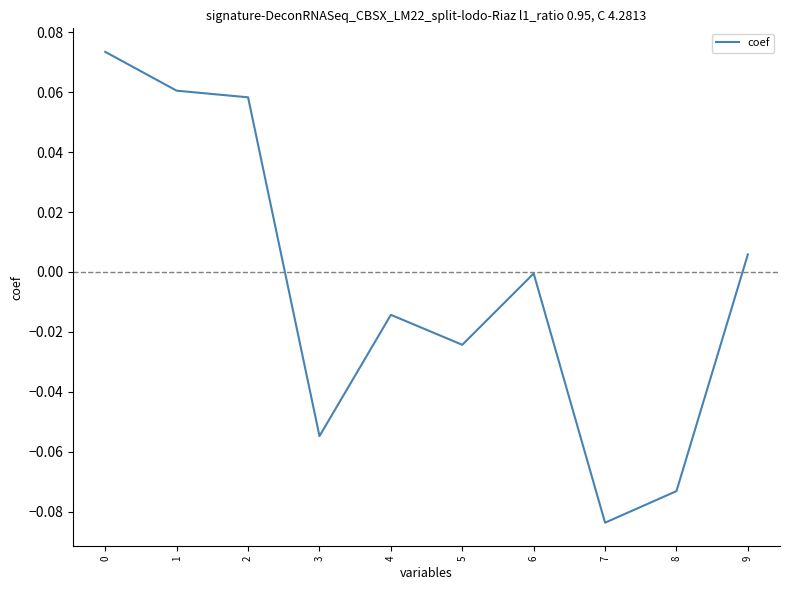

Which label corresponds to the smallest value in the chart?

7